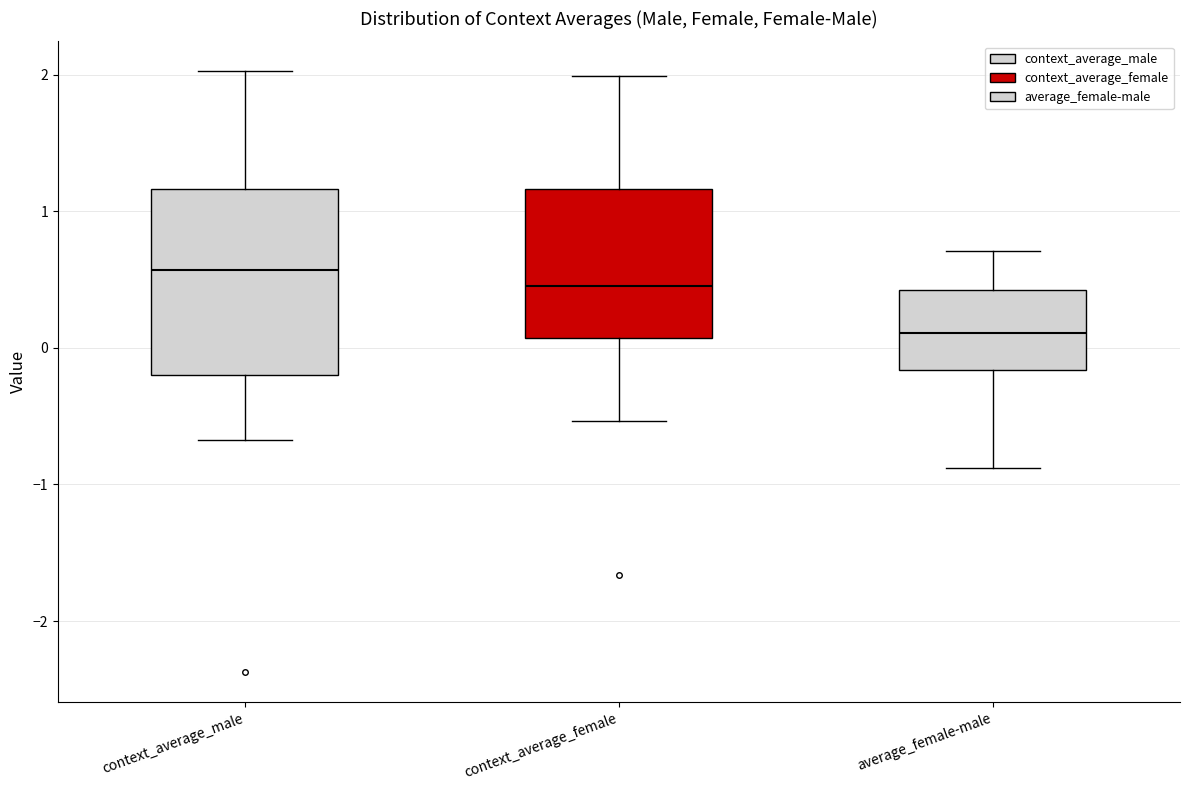

Reading left to right, read every box against the y-axis: the position of its median line, the range the box covers, and the ends of its whiskers. The values are not printed on the chart, so give them approximately, as read against the axis.

context_average_male: median 0.6, box -0.2 to 1.2, whiskers -0.7 to 2.0
context_average_female: median 0.5, box 0.1 to 1.2, whiskers -0.5 to 2.0
average_female-male: median 0.1, box -0.2 to 0.4, whiskers -0.9 to 0.7